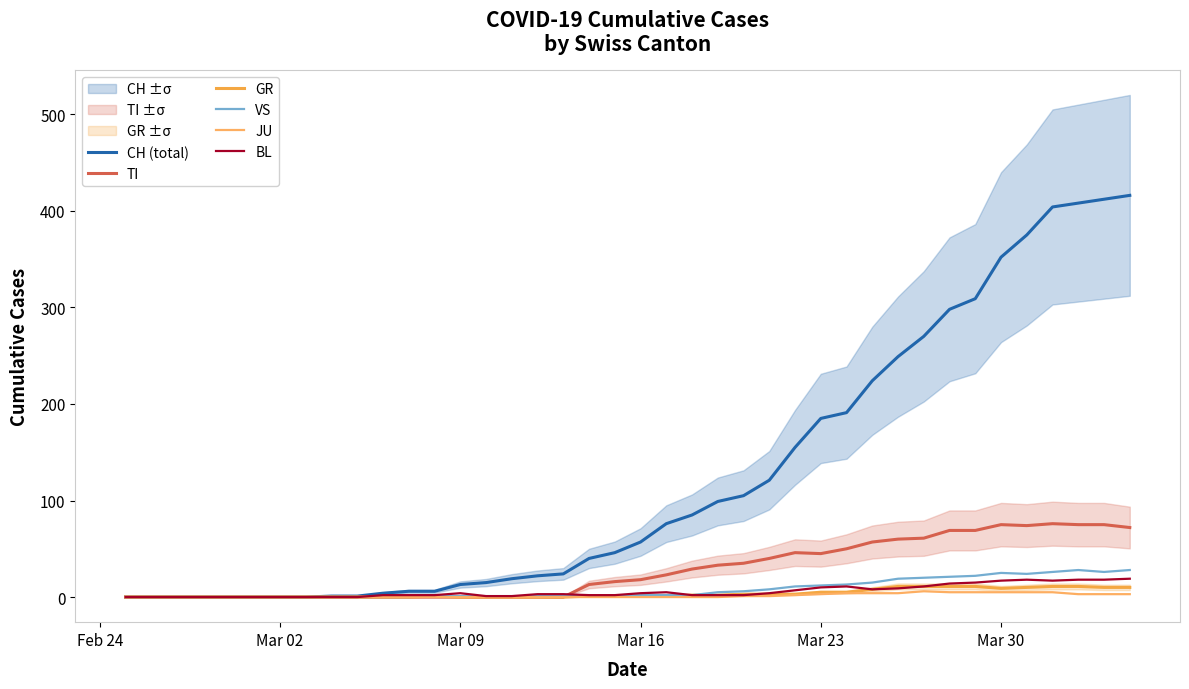

Reading left to right, transcribe all the data shown in this chart.

CH (total): 0	0	0	0	0	0	0	0	1	1	4	6	6	13	15	19	22	24	40	46	57	76	85	99	105	121	155	185	191	224	249	270	298	309	352	375	404	408	412	416
TI: 0	0	0	0	0	0	0	0	0	0	0	0	0	0	0	0	0	0	13	16	18	23	29	33	35	40	46	45	50	57	60	61	69	69	75	74	76	75	75	72
GR: 0	0	0	0	0	0	0	0	0	0	0	0	1	0	0	0	0	0	1	1	1	1	2	2	3	3	3	5	5	8	11	11	11	11	9	10	11	11	10	10
VS: 0	0	0	0	0	0	0	0	0	0	0	0	1	1	1	1	1	1	1	1	2	2	2	5	6	8	11	12	13	15	19	20	21	22	25	24	26	28	26	28
JU: 0	0	0	0	0	0	0	0	0	0	0	0	0	0	0	0	0	0	0	0	0	0	0	0	1	1	2	3	4	4	4	6	5	5	5	5	5	3	3	3
BL: 0	0	0	0	0	0	0	0	0	0	2	2	2	4	1	1	3	3	2	2	4	5	2	2	2	4	7	10	11	8	9	11	14	15	17	18	17	18	18	19